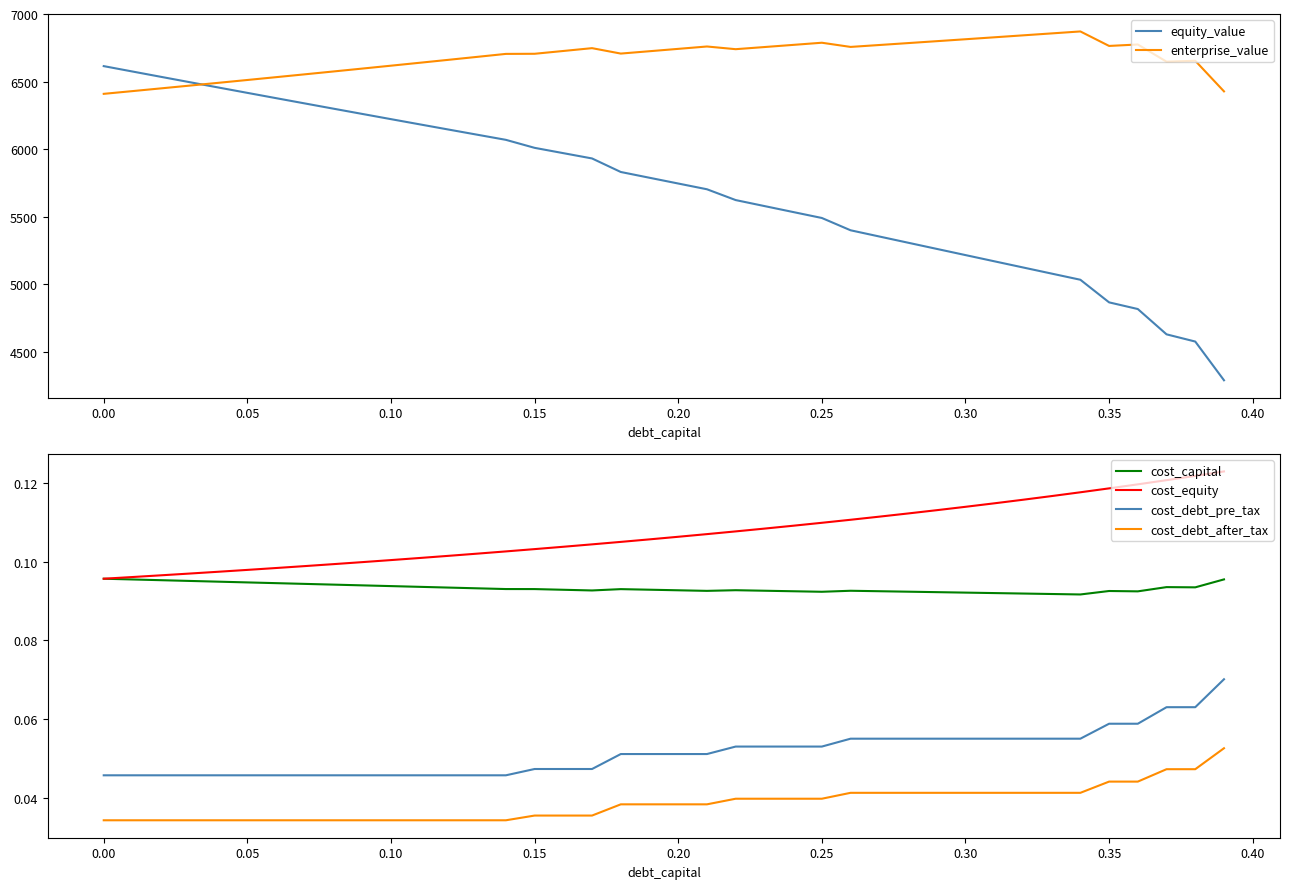

True or false: cost_debt_pre_tax and cost_debt_after_tax intersect in this chart.

False